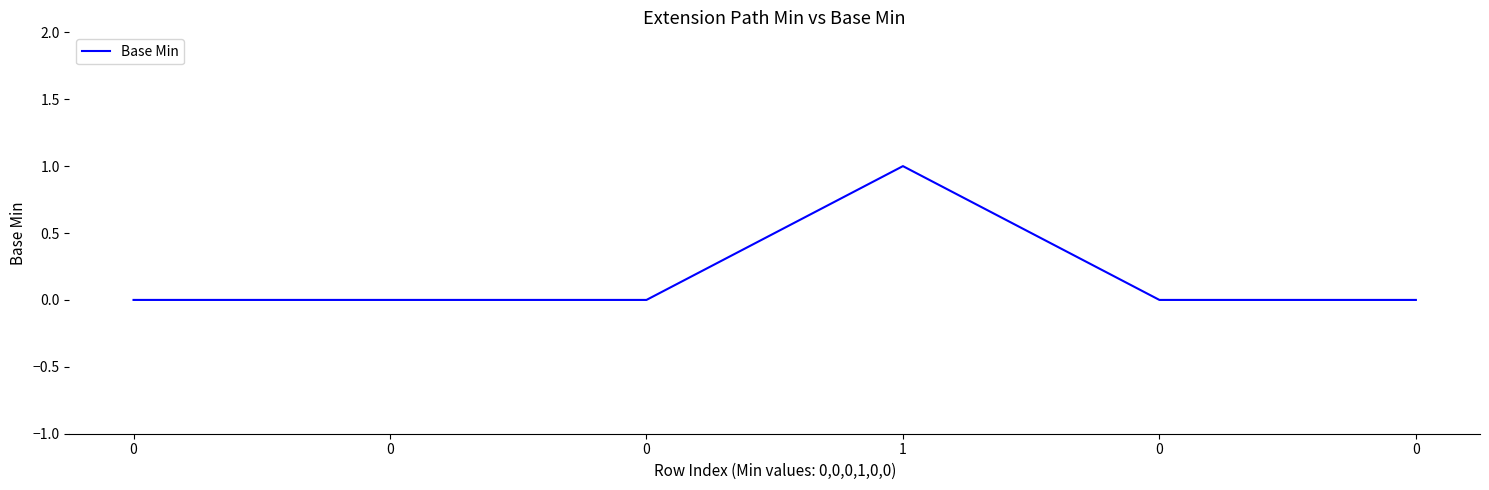

The value at 0 is 0. True or false?

True